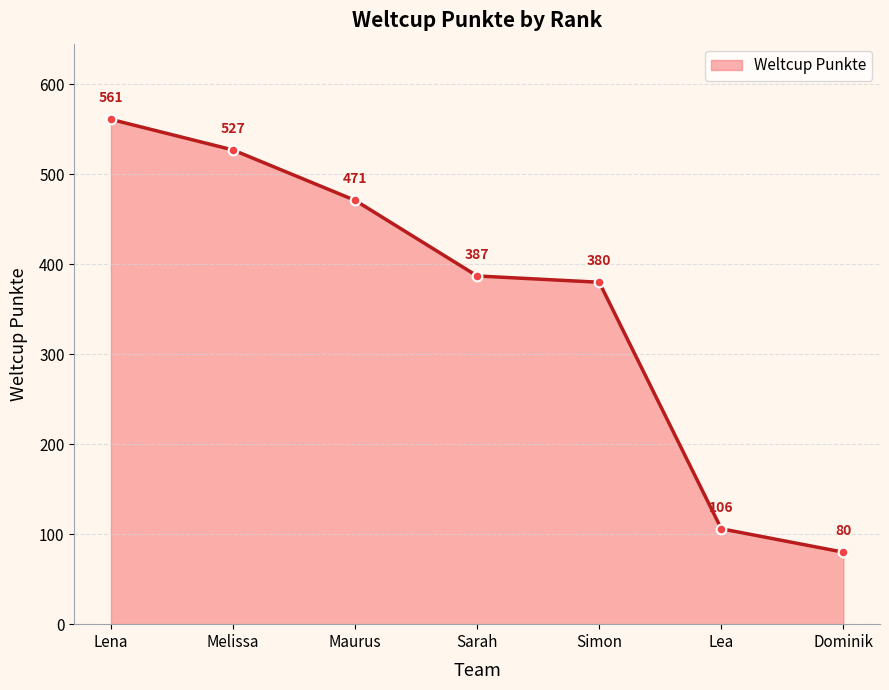

Does the chart display data point markers on the line(s)?

Yes